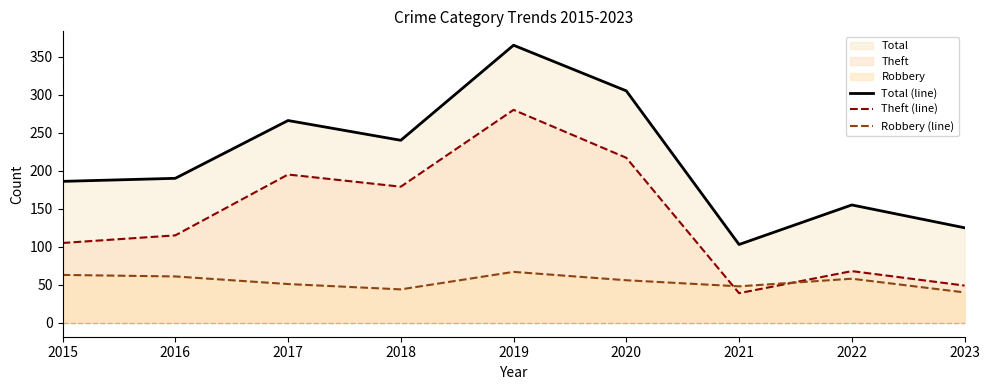

What is the maximum value shown in the chart?

365